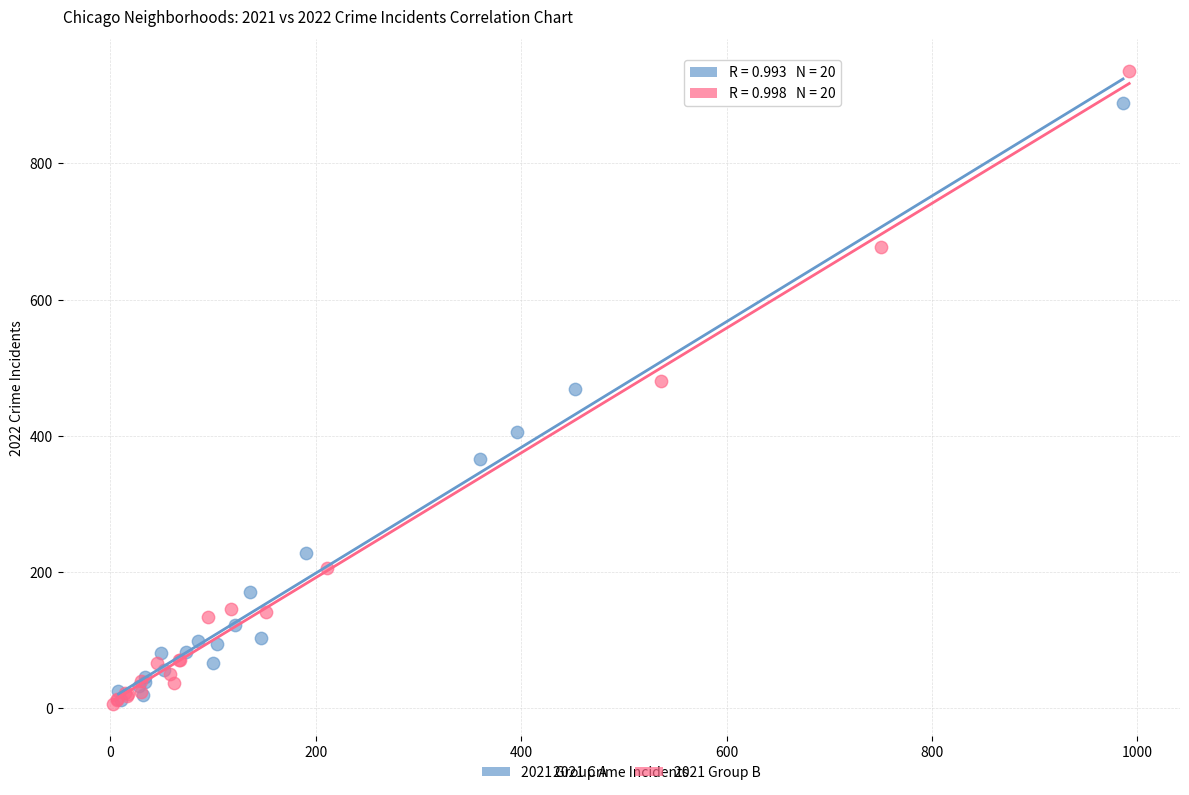

Which series reaches the maximum Y coordinate?

2021 Group B